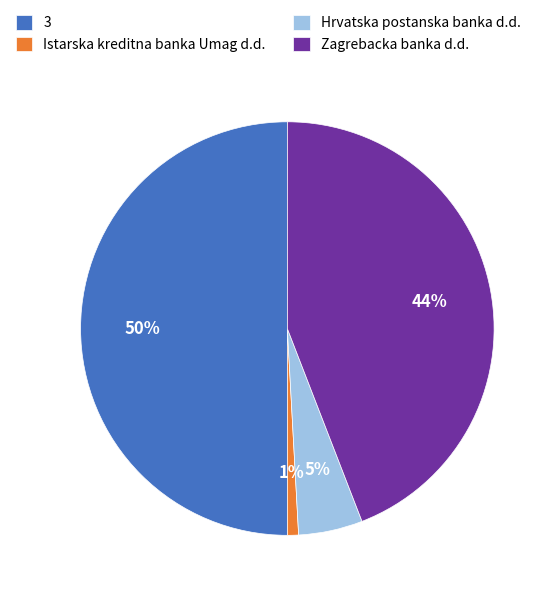

Which slice is the largest?

3